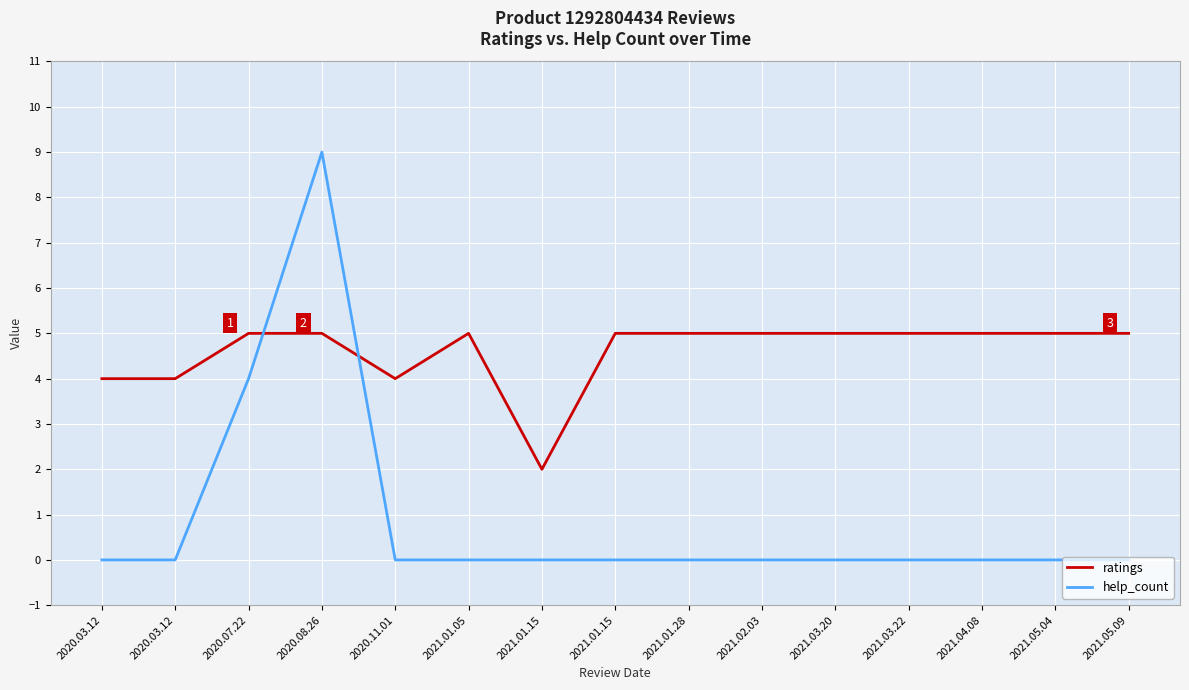

What are all the series names shown in the legend?

ratings, help_count